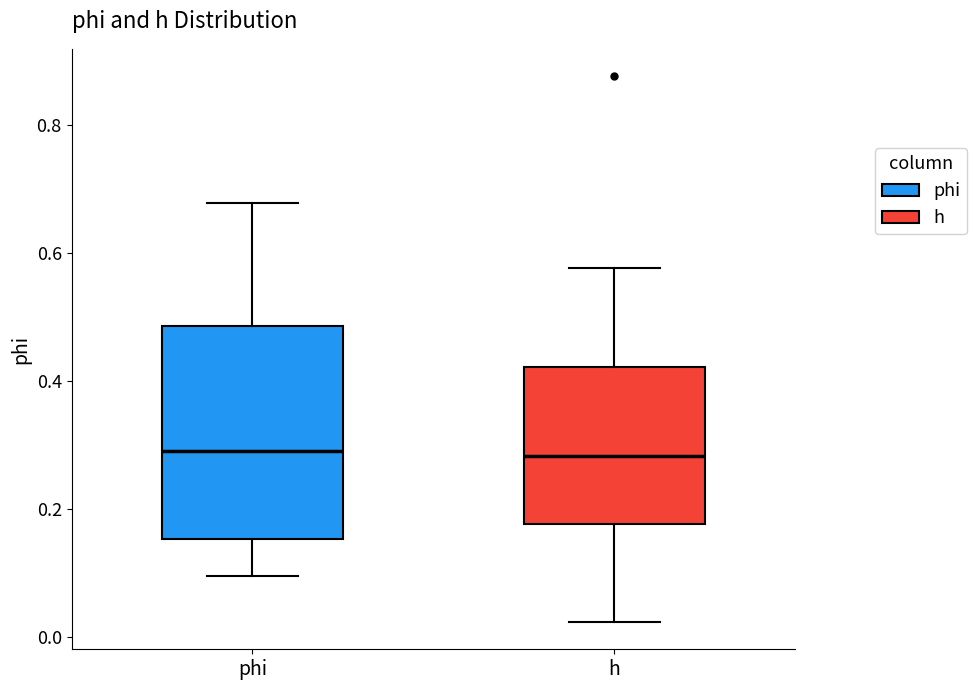

Comparing the boxes themselves (not the whiskers), which one is the tallest?

phi